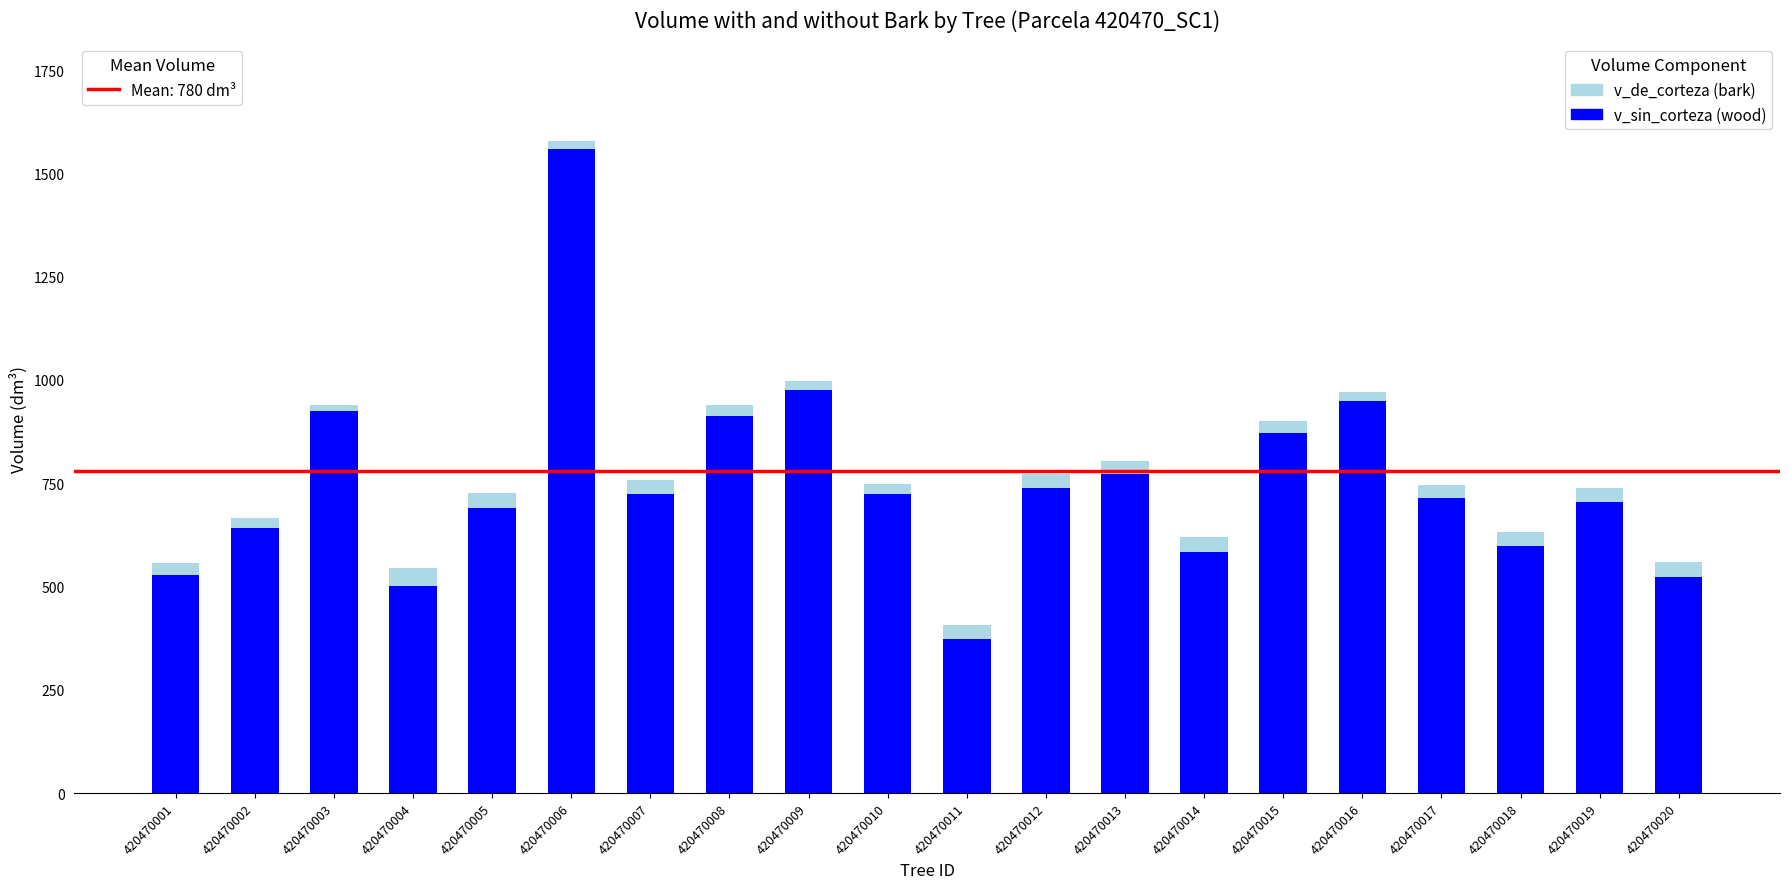

At which category is the sum across all series the highest?

420470006